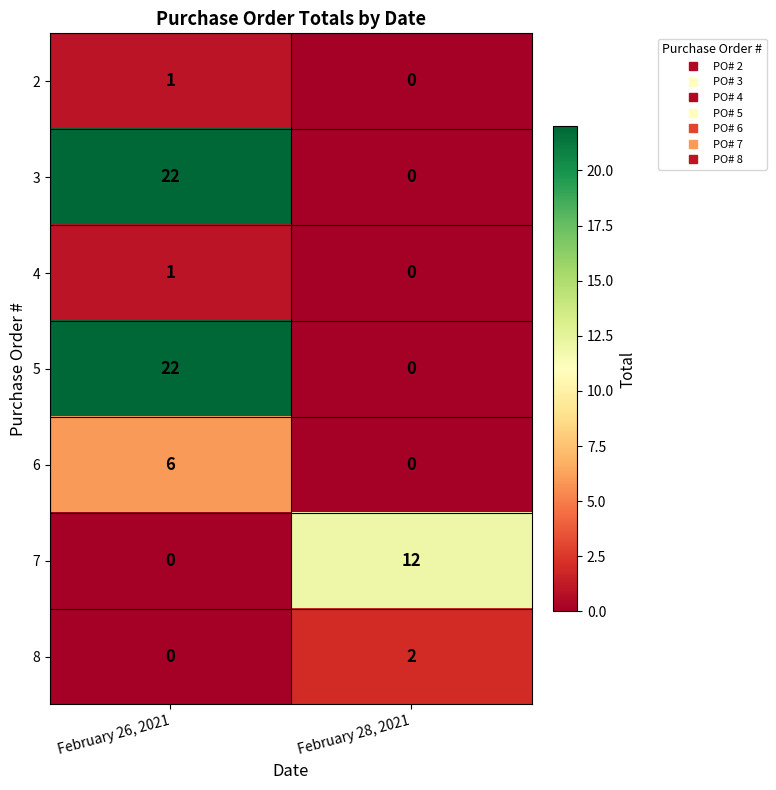

What is the total value across all series at February 26, 2021?

52